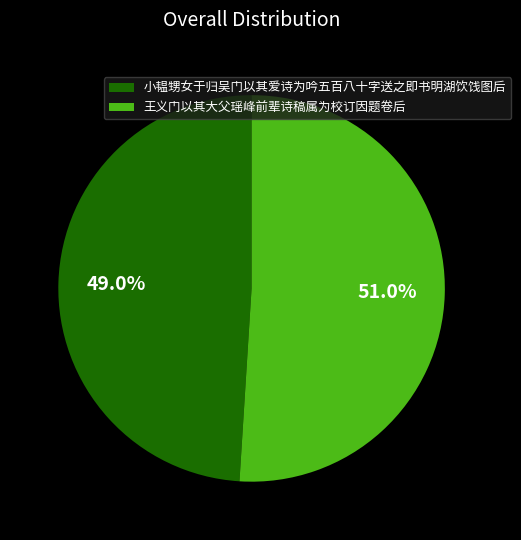

True or false: 王义门以其大父瑶峰前辈诗稿属为校订因题卷后 accounts for 61% of the total.

False